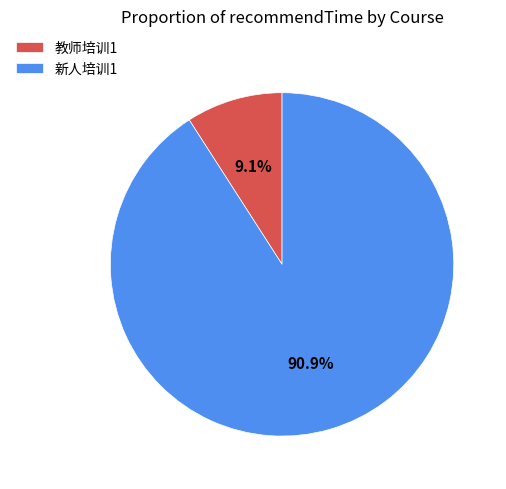

What is the ratio of the value at 新人培训1 to the value at 教师培训1?

10.0